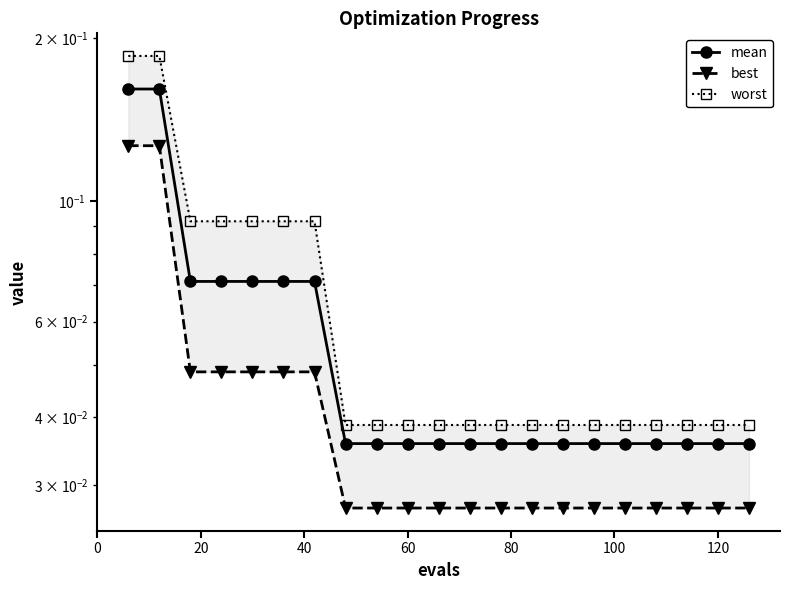

What is the difference between the maximum and minimum values in the mean series?

0.1